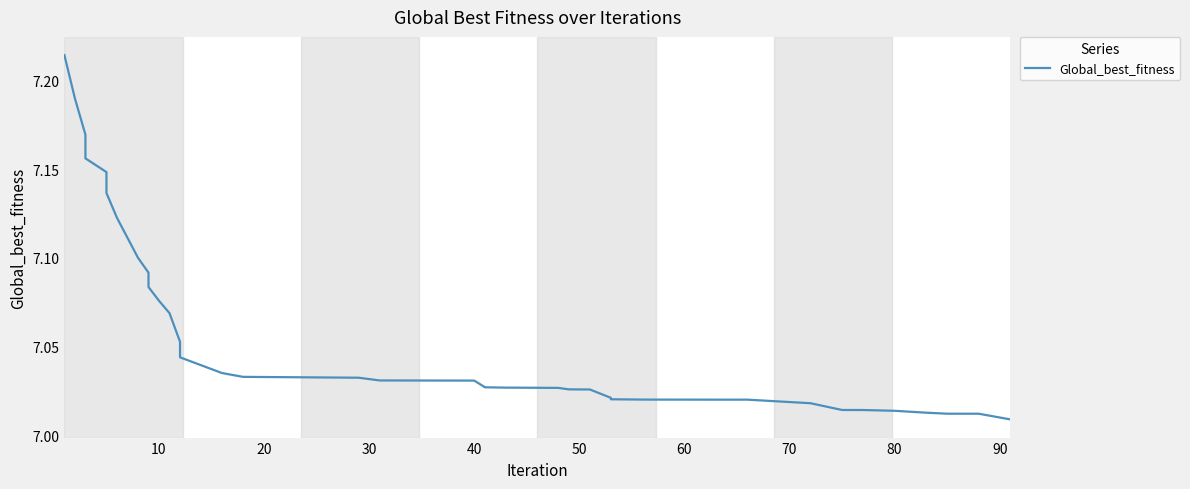

What value does the data have at 30?

7.0